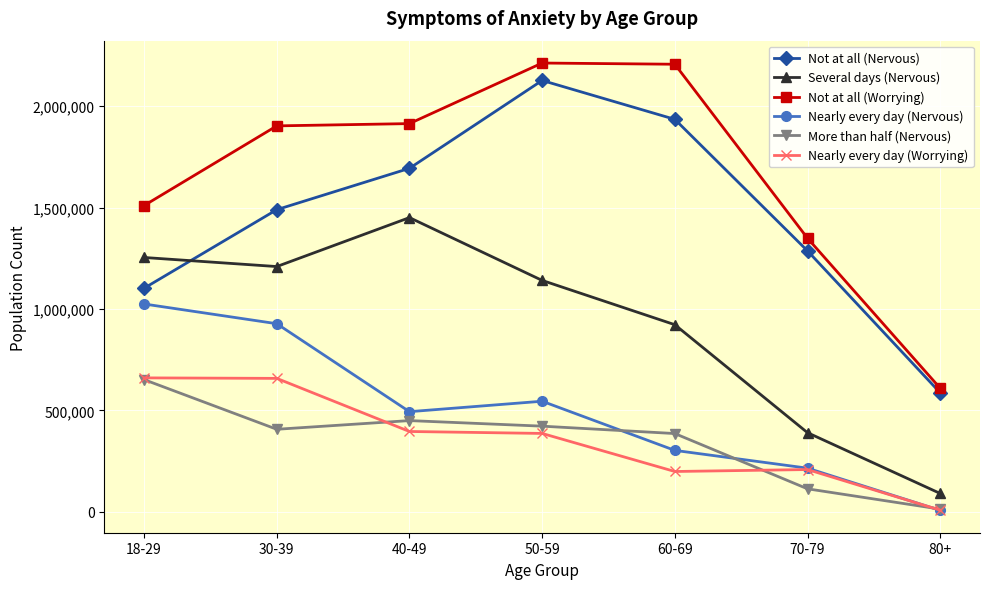

What is the average value of the Several days (Nervous) series?

922513